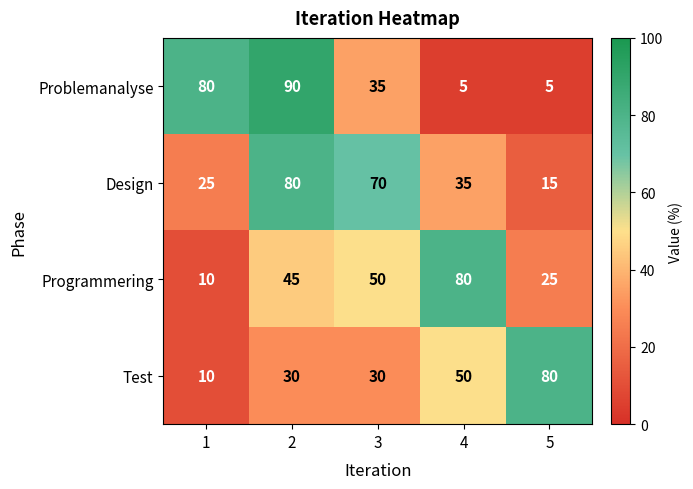

True or false: Programmering has a value of 106 at 4.

False